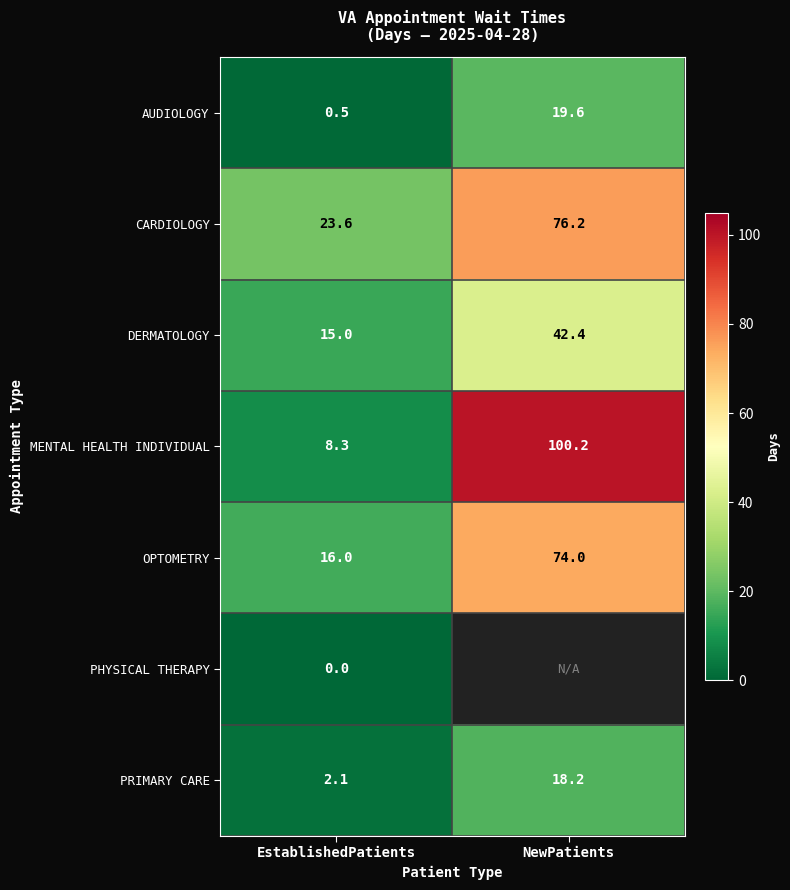

At how many categories does at least one series exceed 69?

1